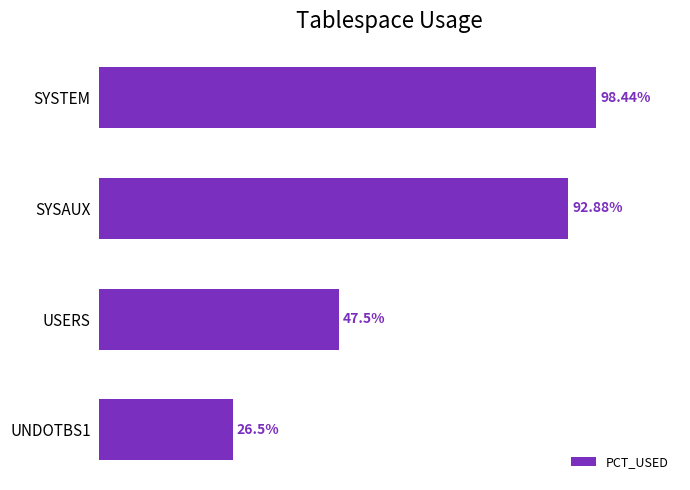

At which label is the value closest to 62?

USERS